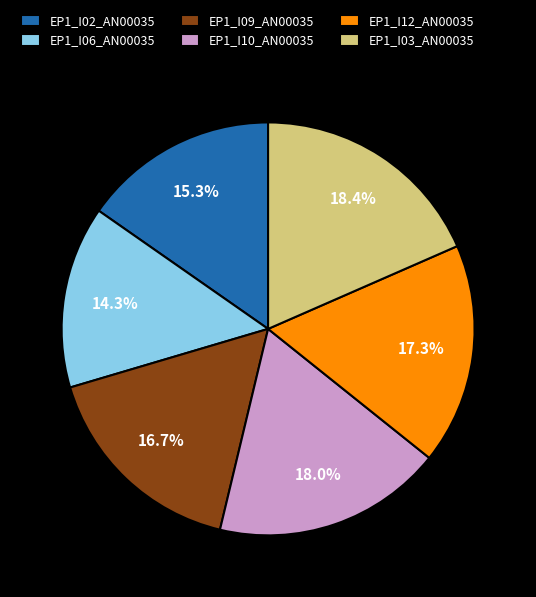

What is the smallest slice in the pie chart?

EP1_I06_AN00035